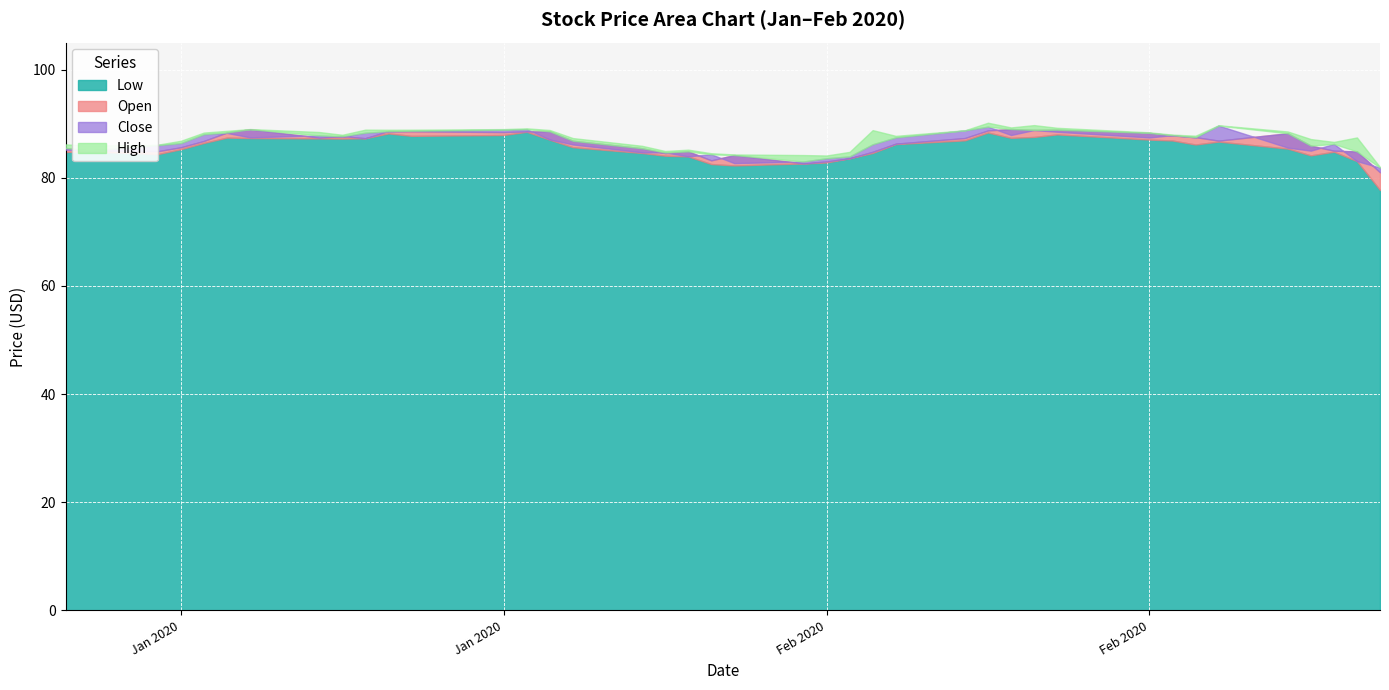

What is the approximate value of Open at 2020-01-08?

86.8